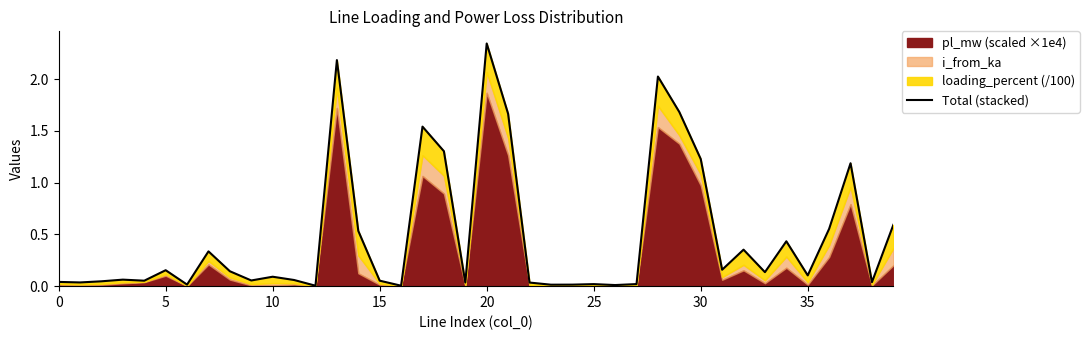

Which has a higher value, 20 or 39?

20